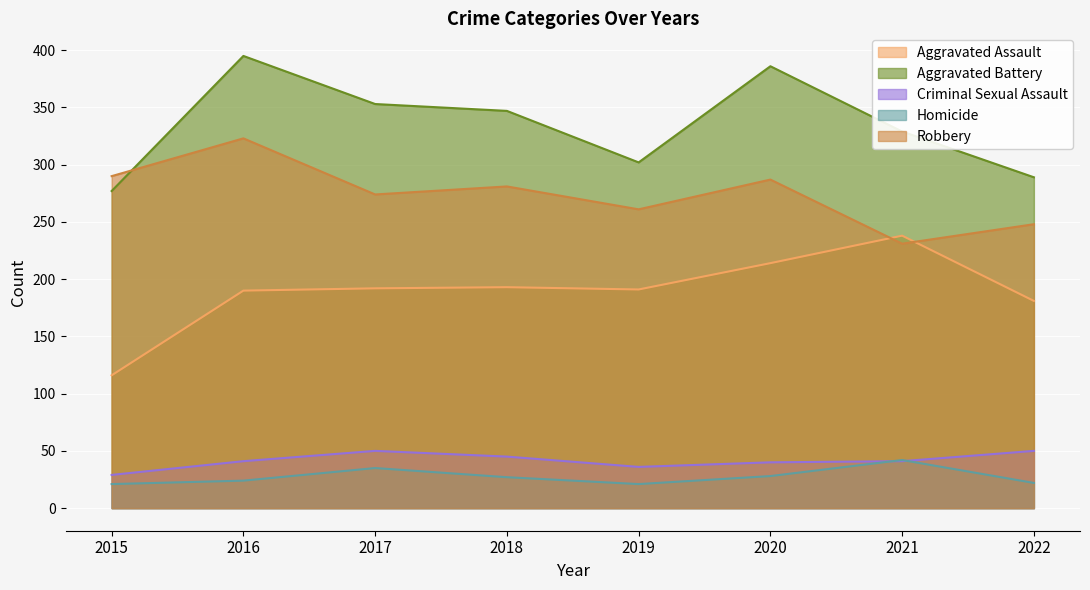

Reading left to right, transcribe all the data shown in this chart.

Aggravated Assault: 116	190	192	193	191	214	238	181
Aggravated Battery: 277	395	353	347	302	386	329	289
Criminal Sexual Assault: 29	41	50	45	36	40	41	50
Homicide: 21	24	35	27	21	28	42	22
Robbery: 290	323	274	281	261	287	231	248